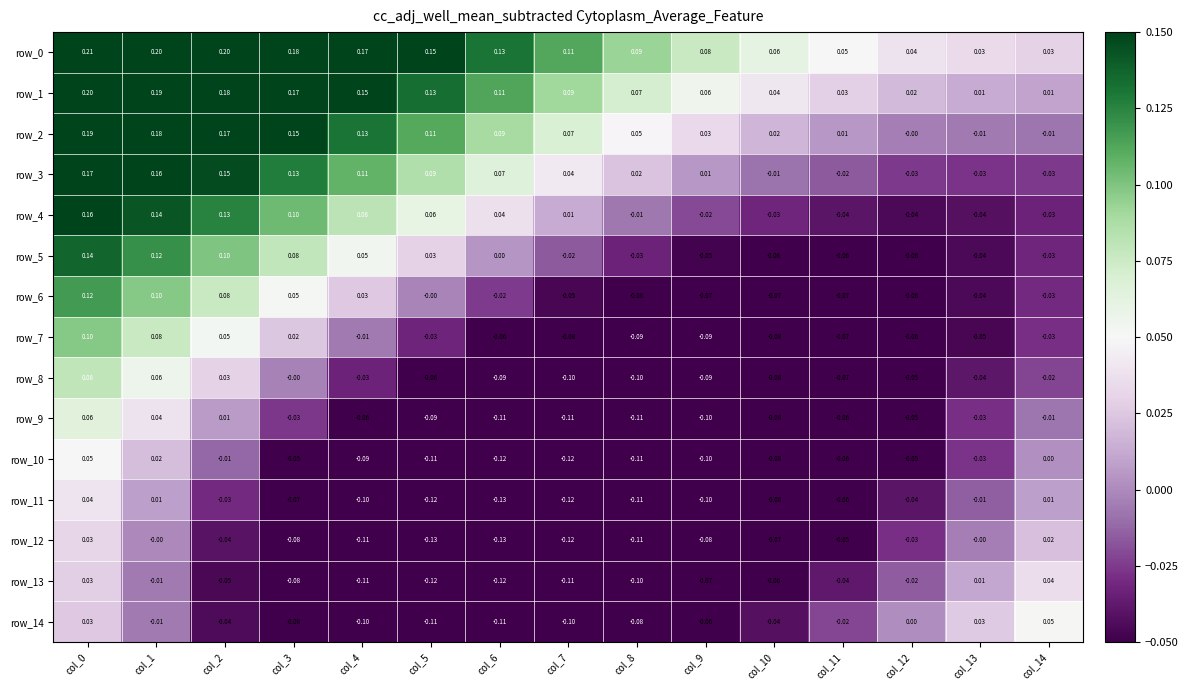

Between col_2 and col_4, which series saw the biggest shift?

row_10